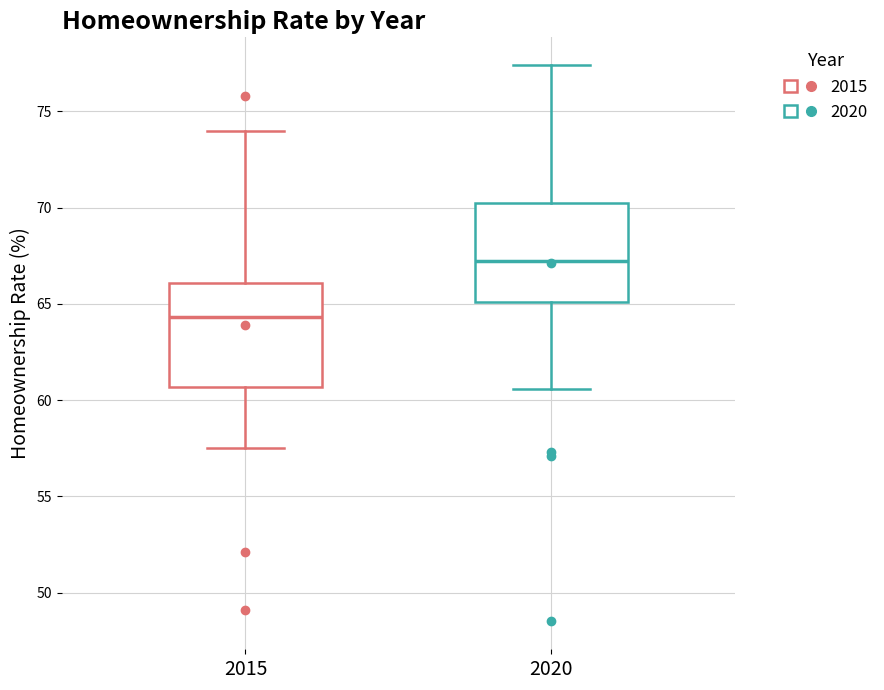

Which box has the highest median line?

2020